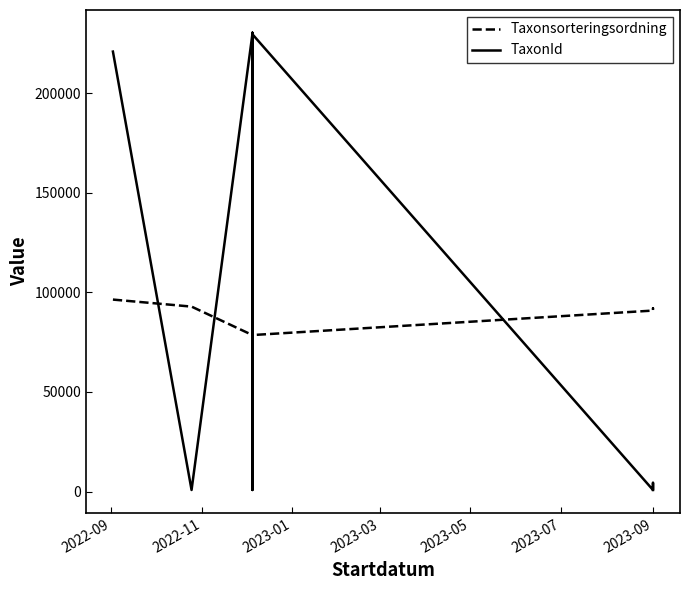

How many values in the TaxonId series exceed 220787?

6